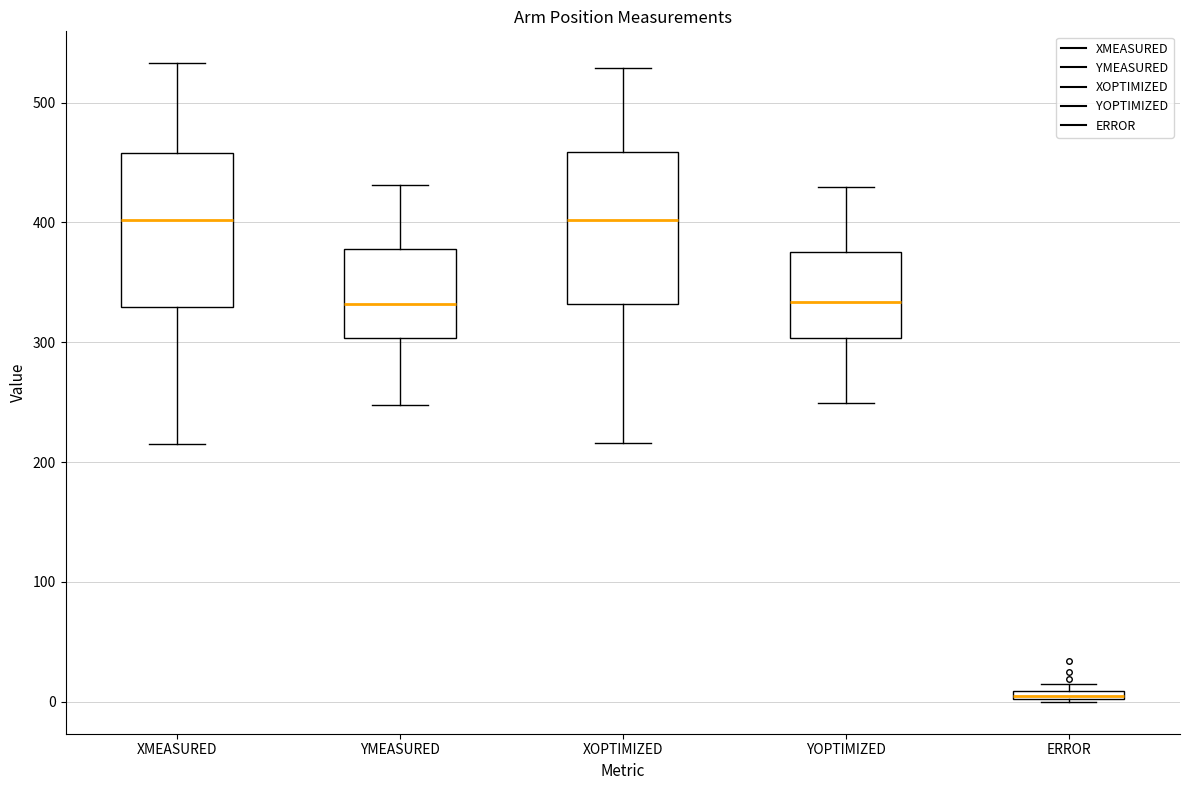

Where is the upper edge of the box for ERROR on the y-axis? The values are not printed on the chart, so give them approximately, as read against the axis.

10